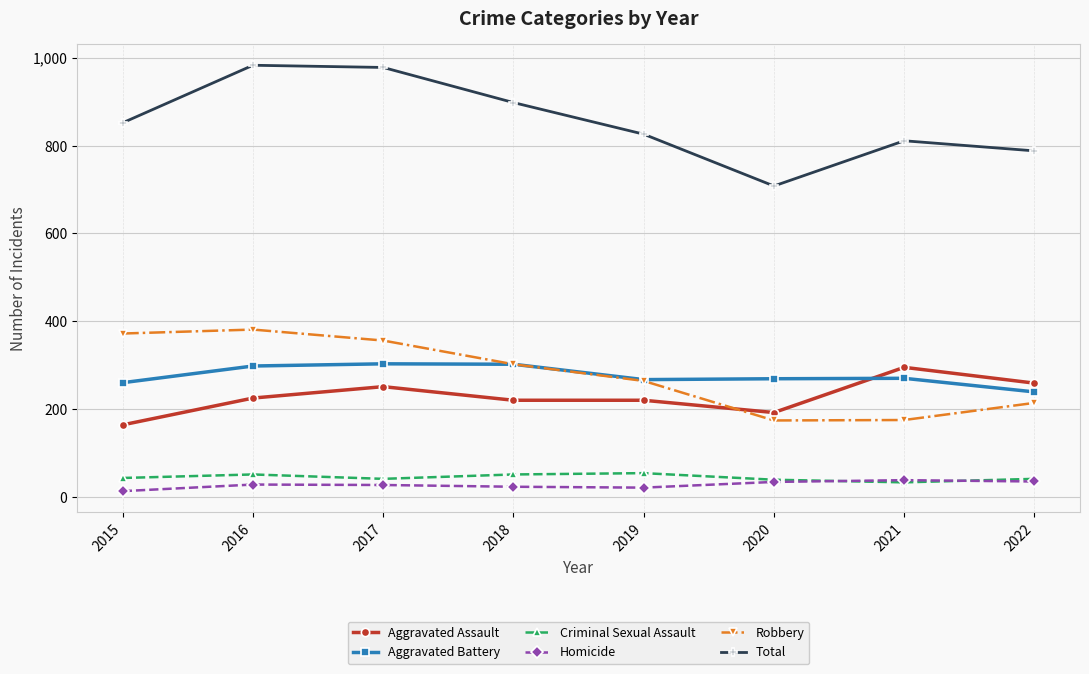

True or false: Aggravated Battery and Total intersect in this chart.

False